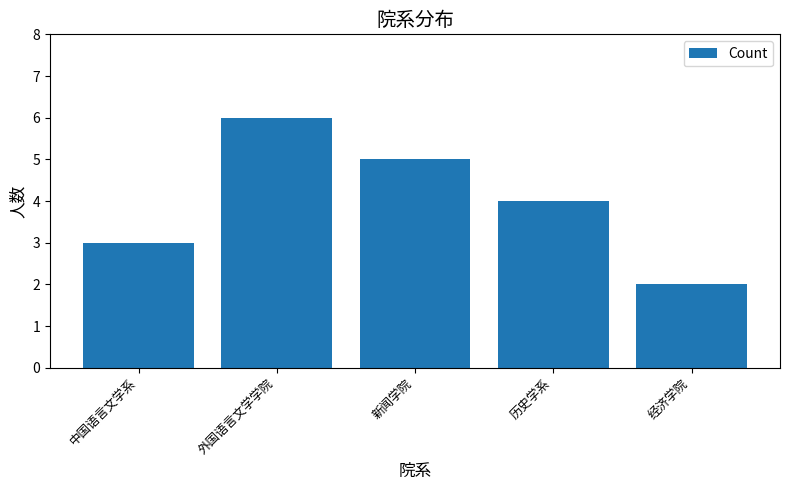

Which label corresponds to the smallest value in the chart?

经济学院